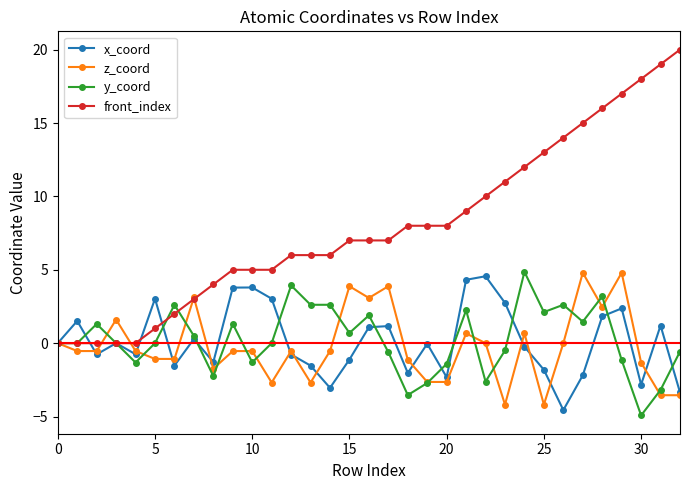

Which series has the largest total across all categories?

front_index